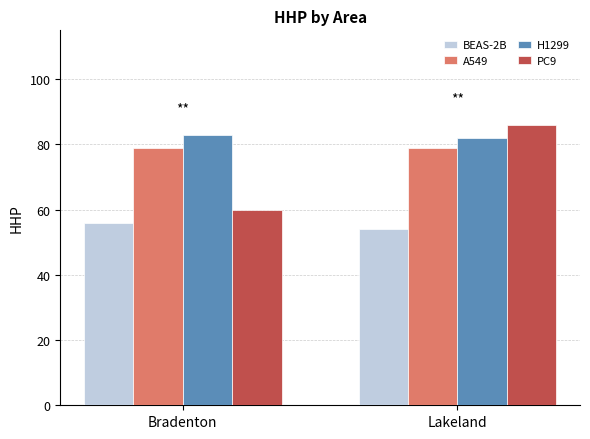

What is the greatest value displayed?

86